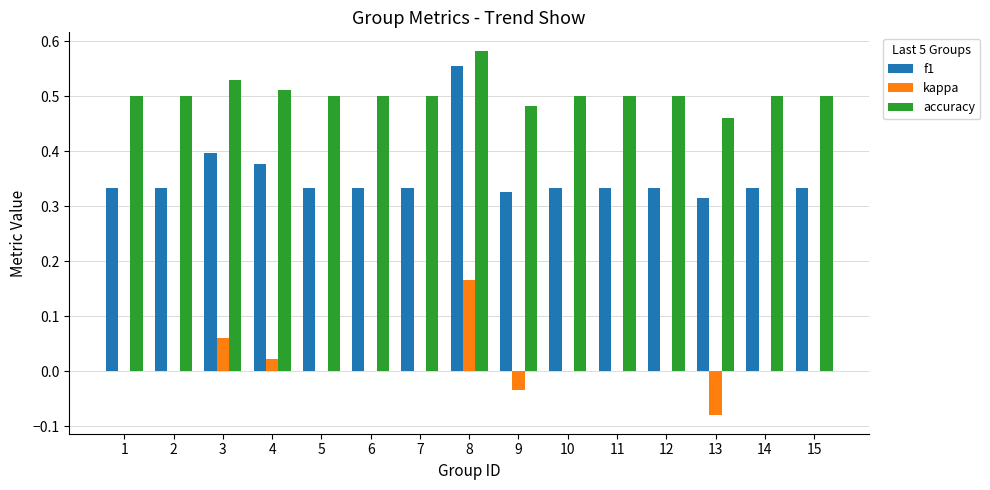

How many data points does each series have?

15